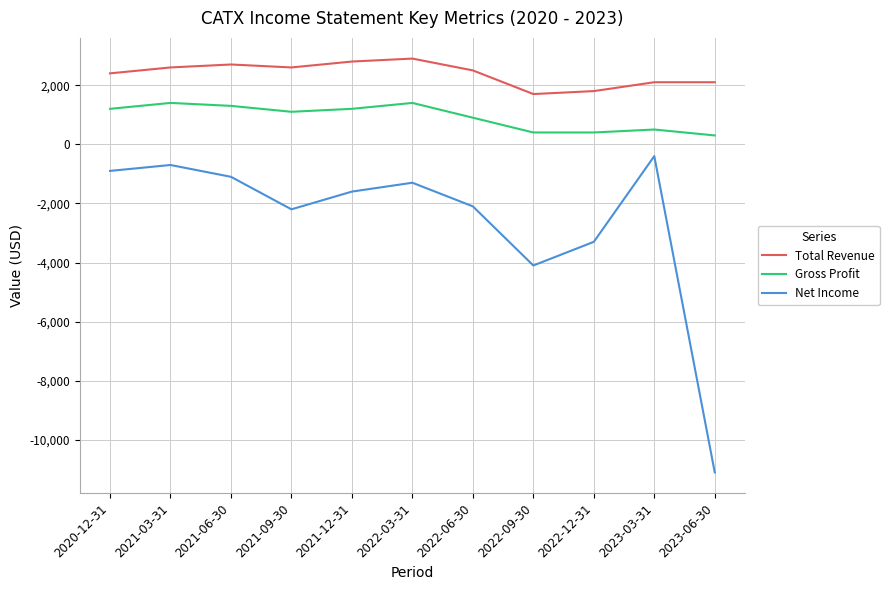

Reading left to right, extract all data points from this chart.

Total Revenue: 2400	2600	2700	2600	2800	2900	2500	1700	1800	2100	2100
Gross Profit: 1200	1400	1300	1100	1200	1400	900	400	400	500	300
Net Income: -900	-700	-1100	-2200	-1600	-1300	-2100	-4100	-3300	-400	-11100